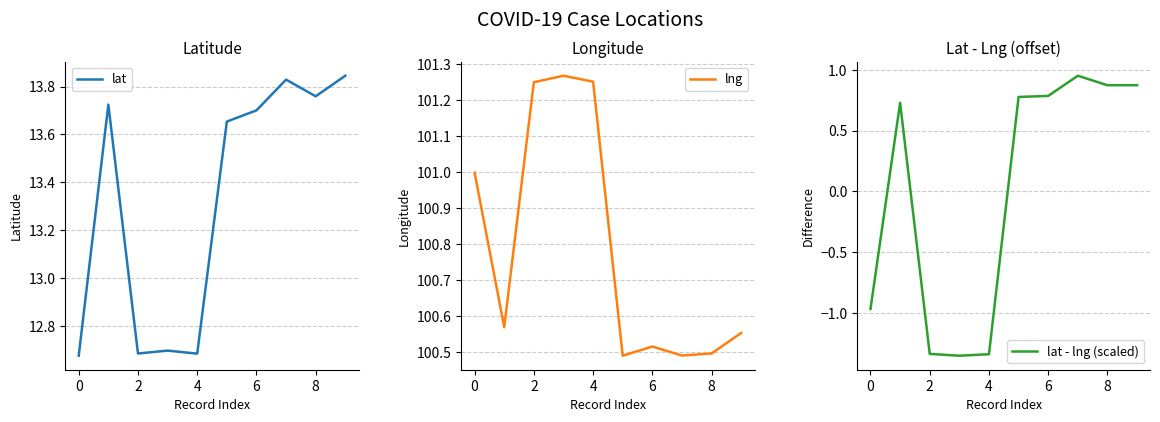

Is it true that lng equals 101.0 at 0?

True